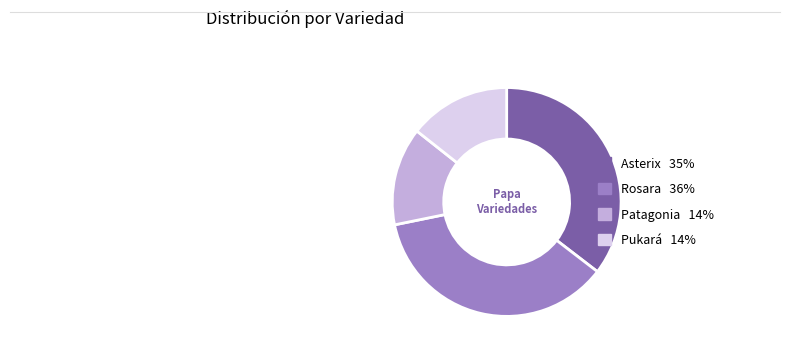

Which category has the smallest portion of the pie?

Patagonia